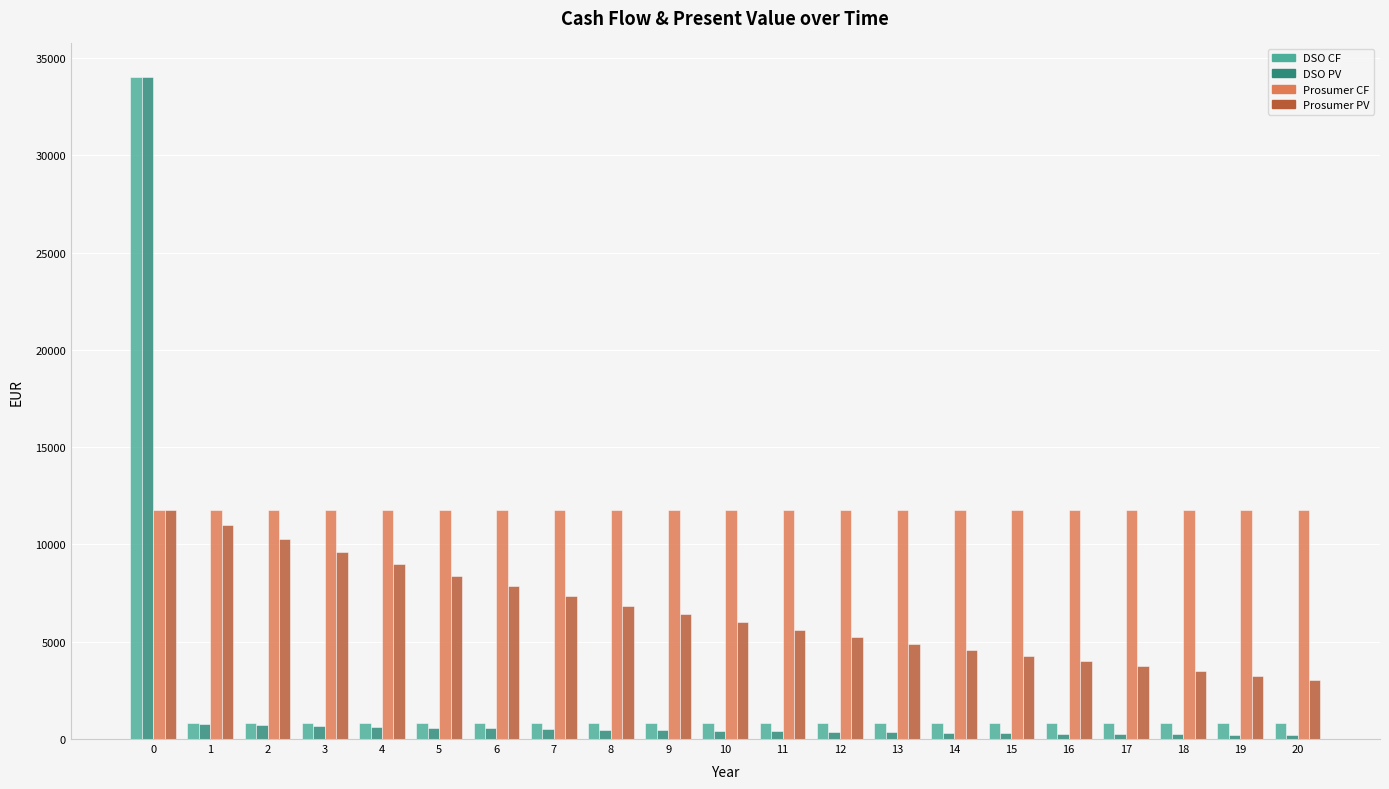

Rank the series at 13 from highest to lowest value.

Prosumer CF, Prosumer PV, DSO CF, DSO PV